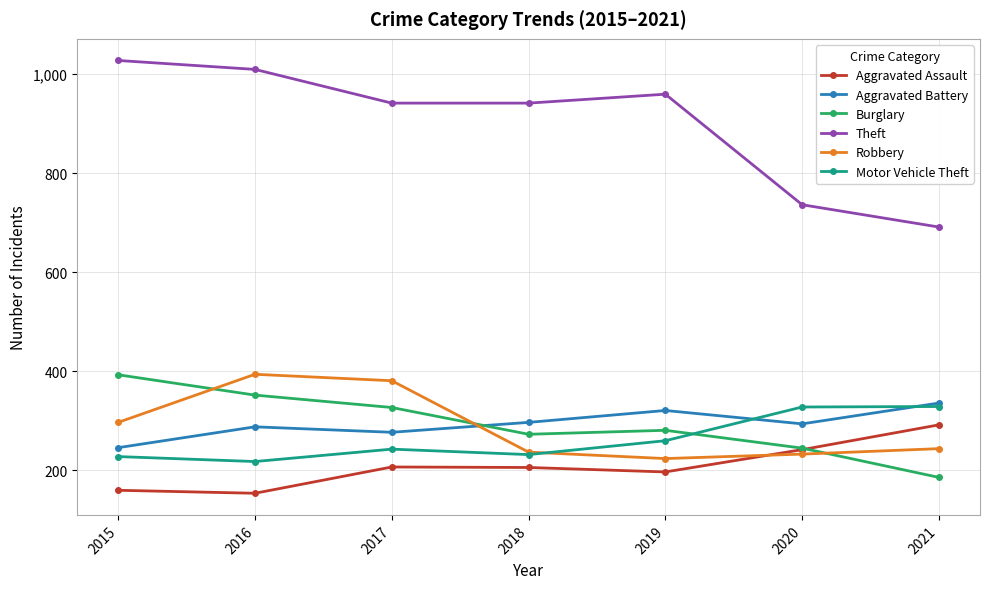

Which series changed the most between 2015 and 2019?

Burglary